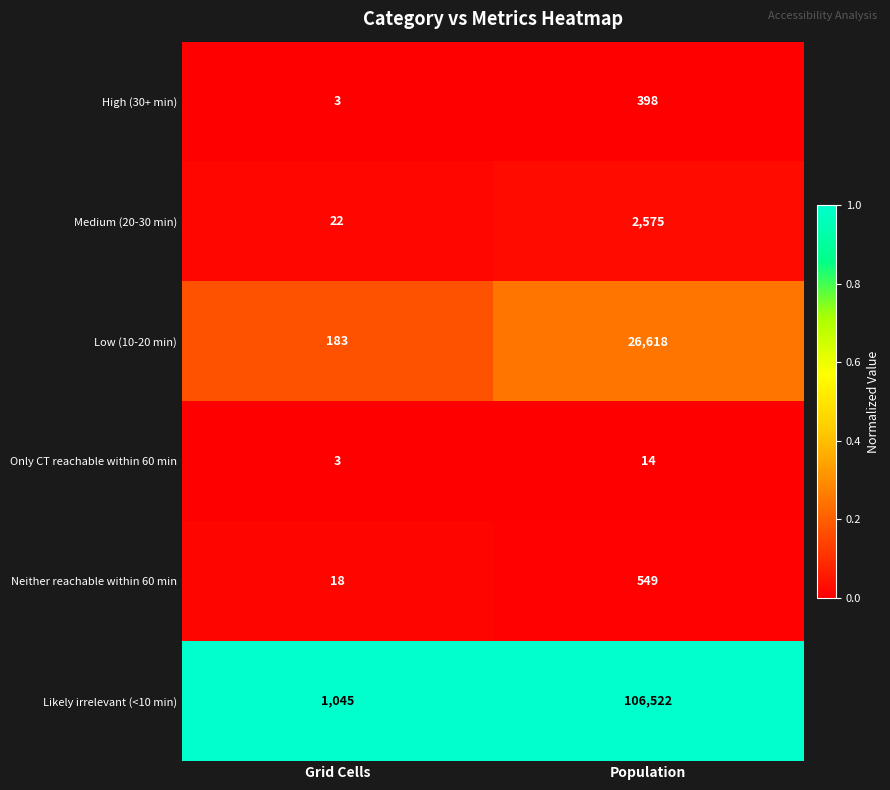

Between Grid Cells and Population, which series saw the biggest shift?

Likely irrelevant (<10 min)